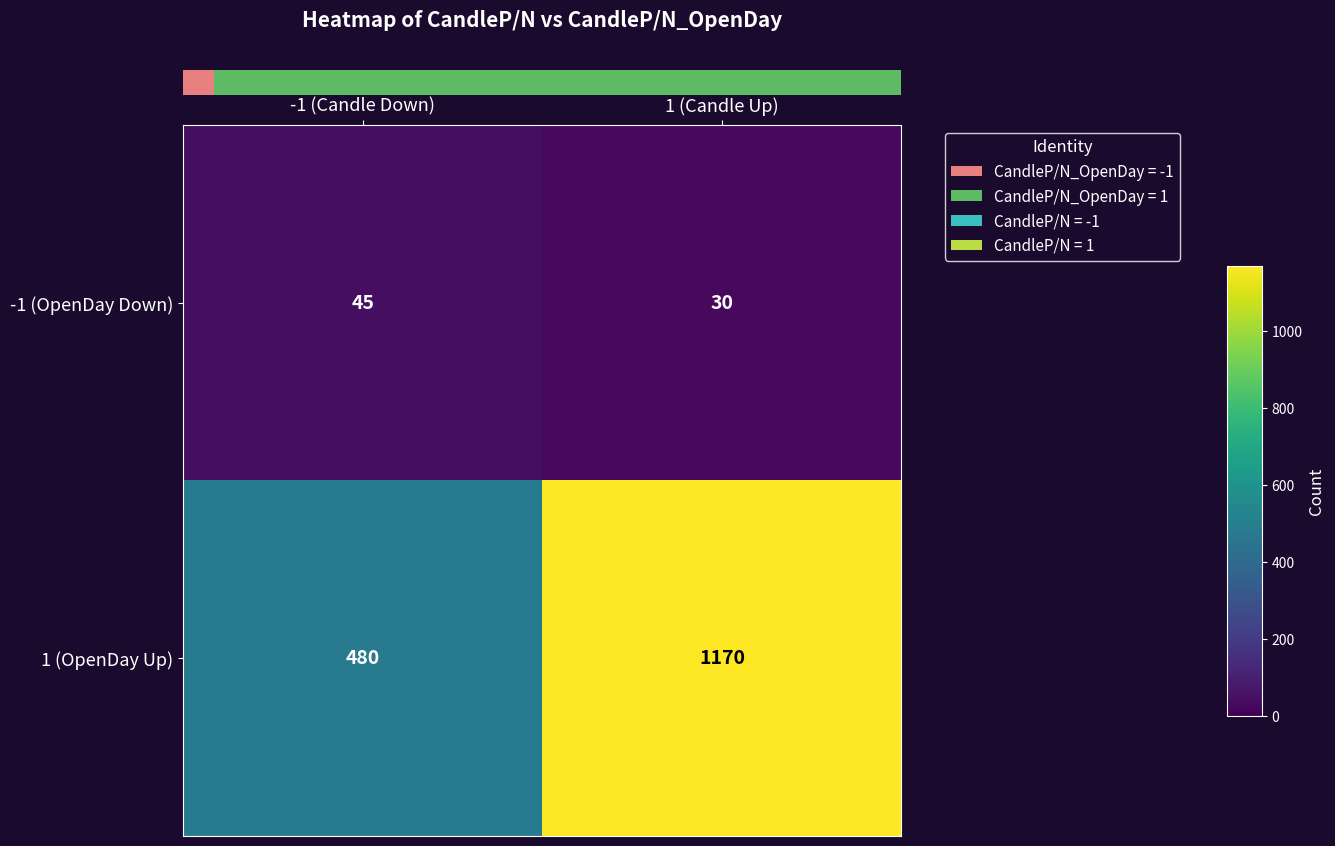

Rank the series by their average value, from lowest to highest.

-1 (OpenDay Down), 1 (OpenDay Up)